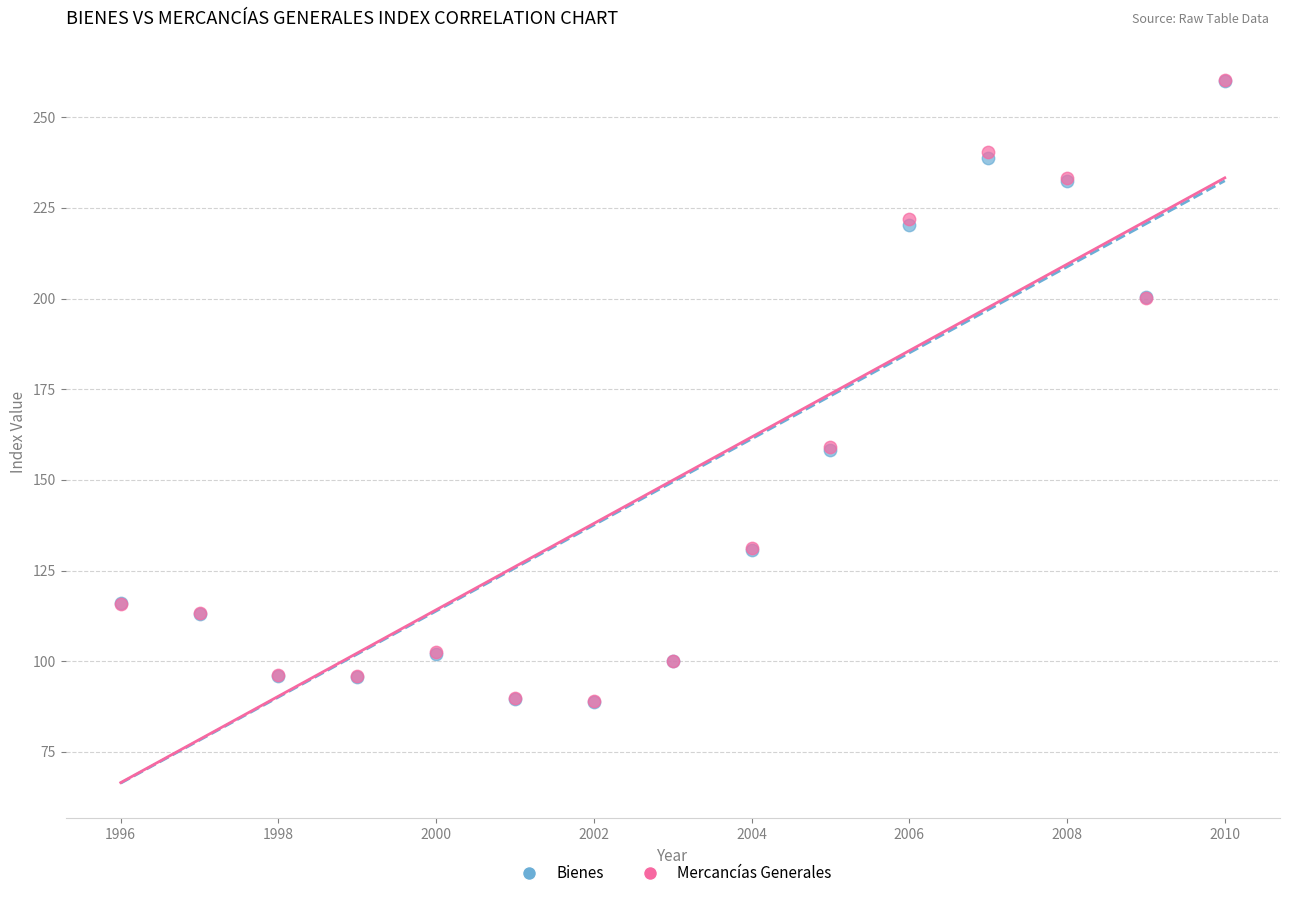

Which series has the largest Y range (max minus min)?

Mercancías Generales